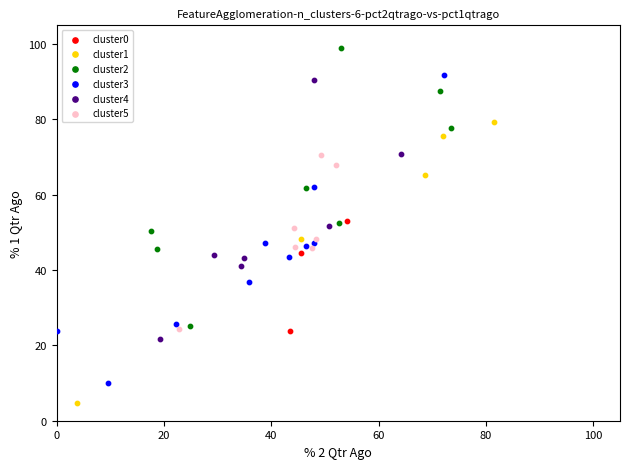

Which series has the largest Y range (max minus min)?

cluster3